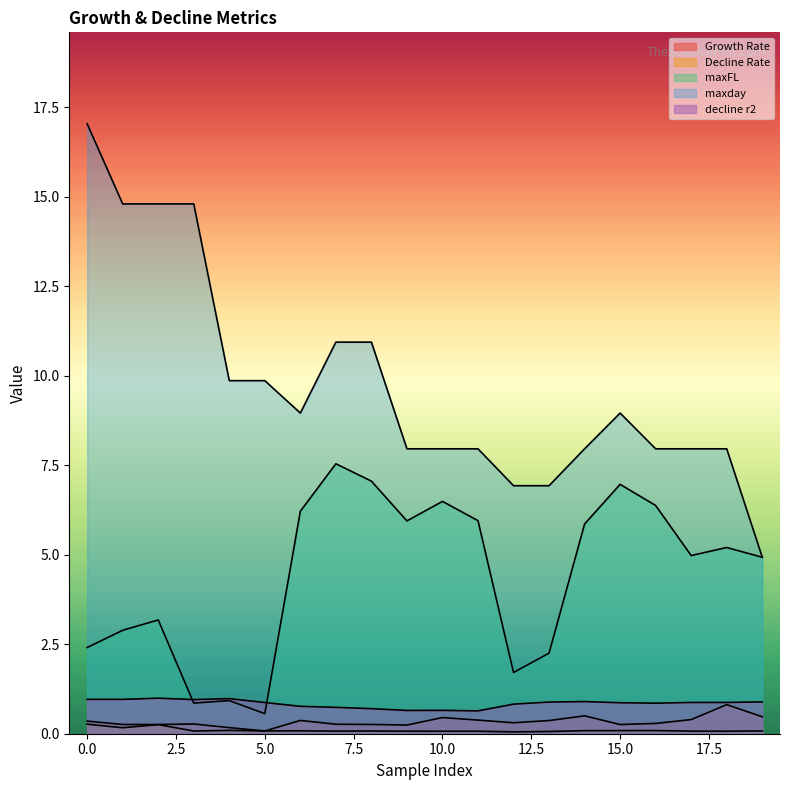

Does the chart display data point markers on the line(s)?

No